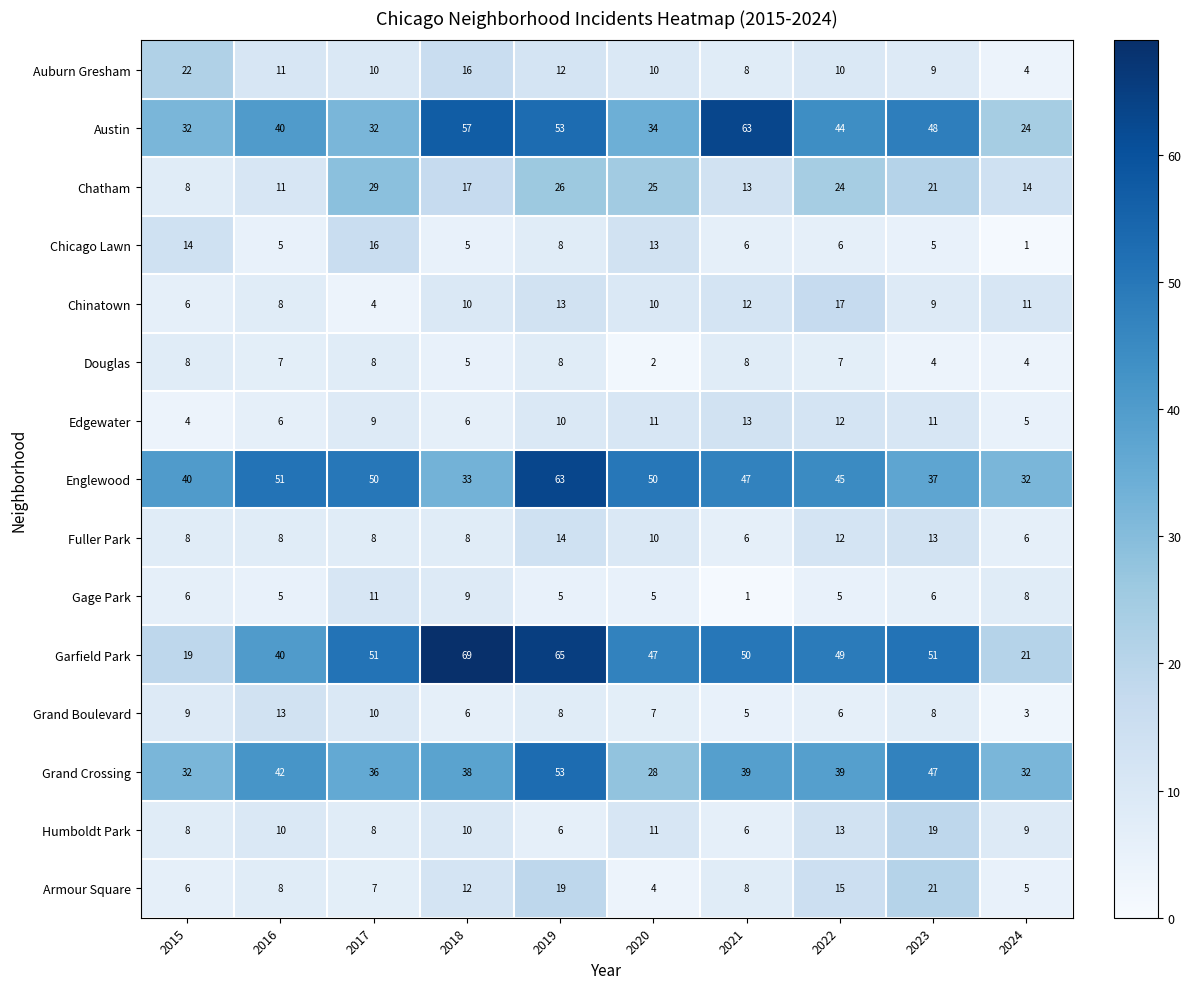

Is it true that Chicago Lawn equals 1 at 2024?

True